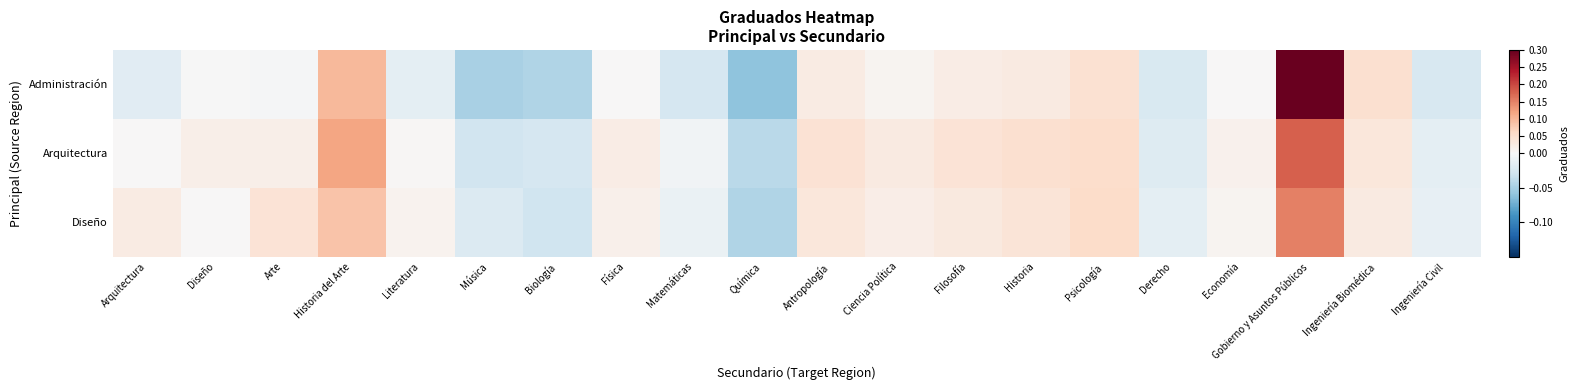

Which series has the largest total across all categories?

Arquitectura